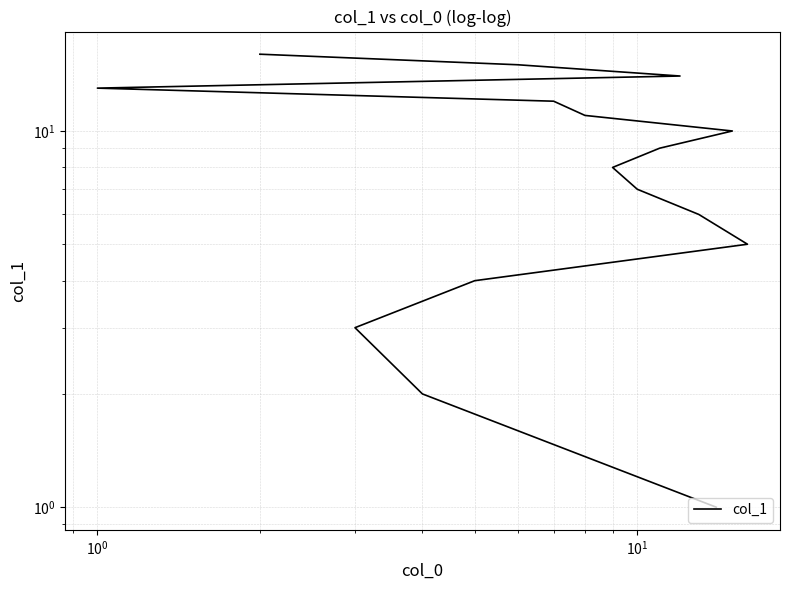

How many lines are shown in the chart?

1